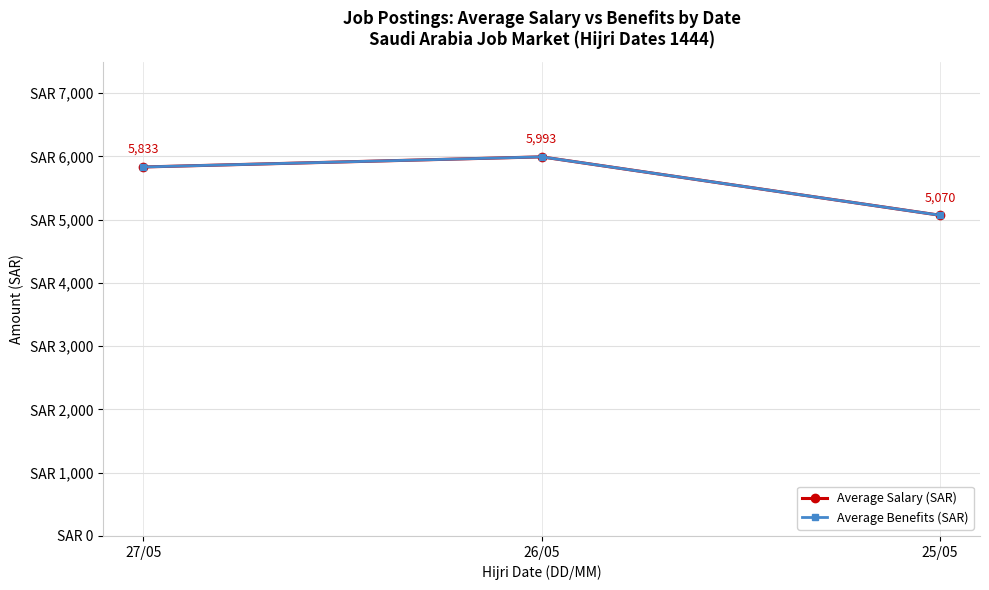

What is the sum of the Average Salary (SAR) values at 25/05 and 26/05?

11063.3